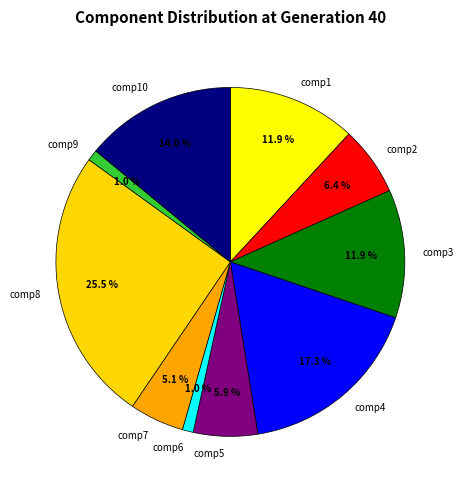

Is comp10 the majority of the pie?

No